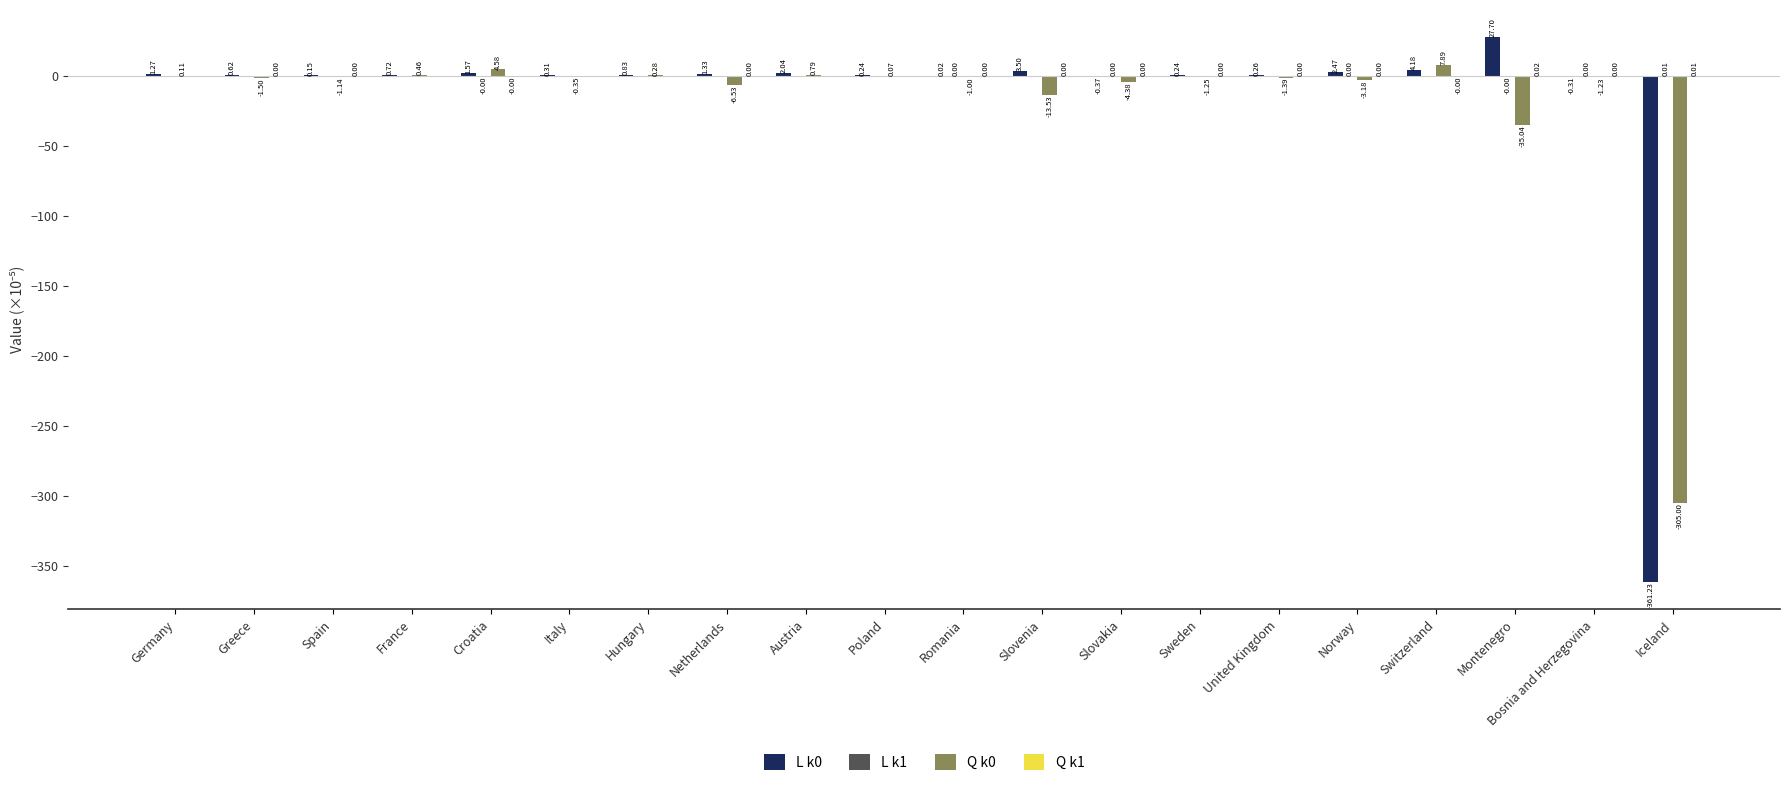

At which label is L k0 closest to -166?

Slovakia